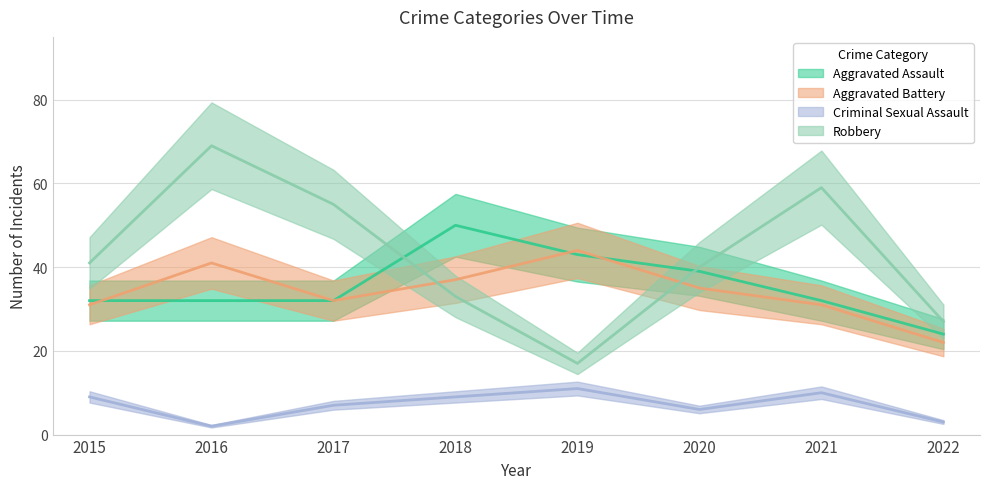

At which category does Robbery reach its first local peak?

2016